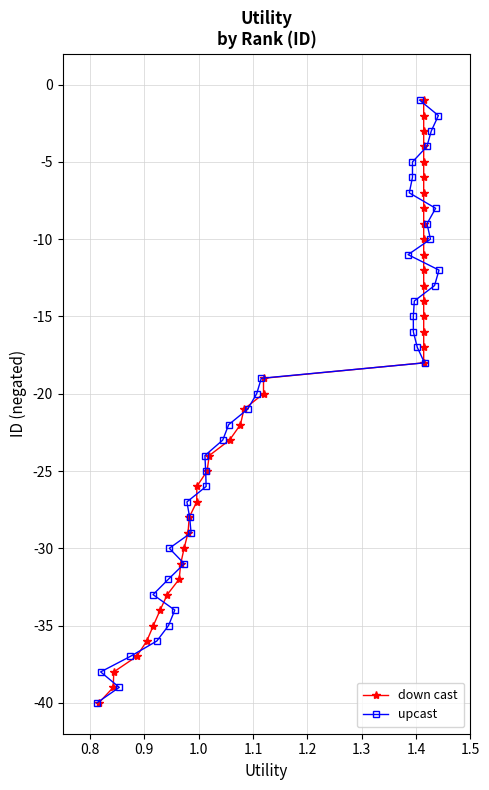

How many values in the upcast series exceed -20?

19